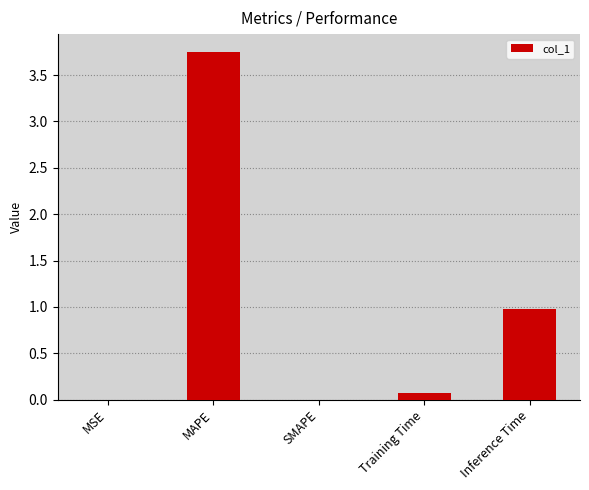

Which has a higher value, Training Time or Inference Time?

Inference Time